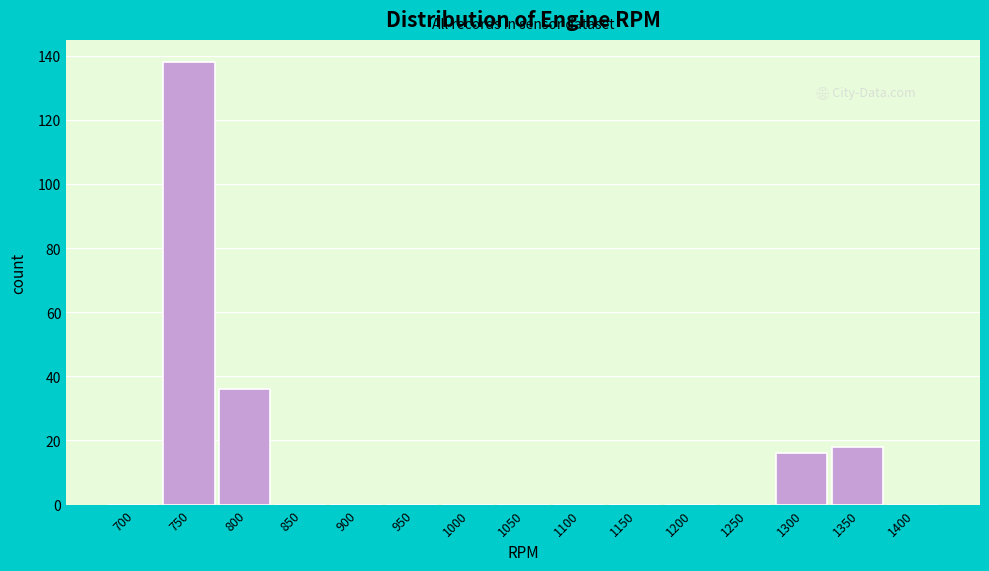

Reading right to left, what are all the values shown in this chart?

1400=0	1350=18	1300=16	1250=0	1200=0	1150=0	1100=0	1050=0	1000=0	950=0	900=0	850=0	800=36	750=138	700=0